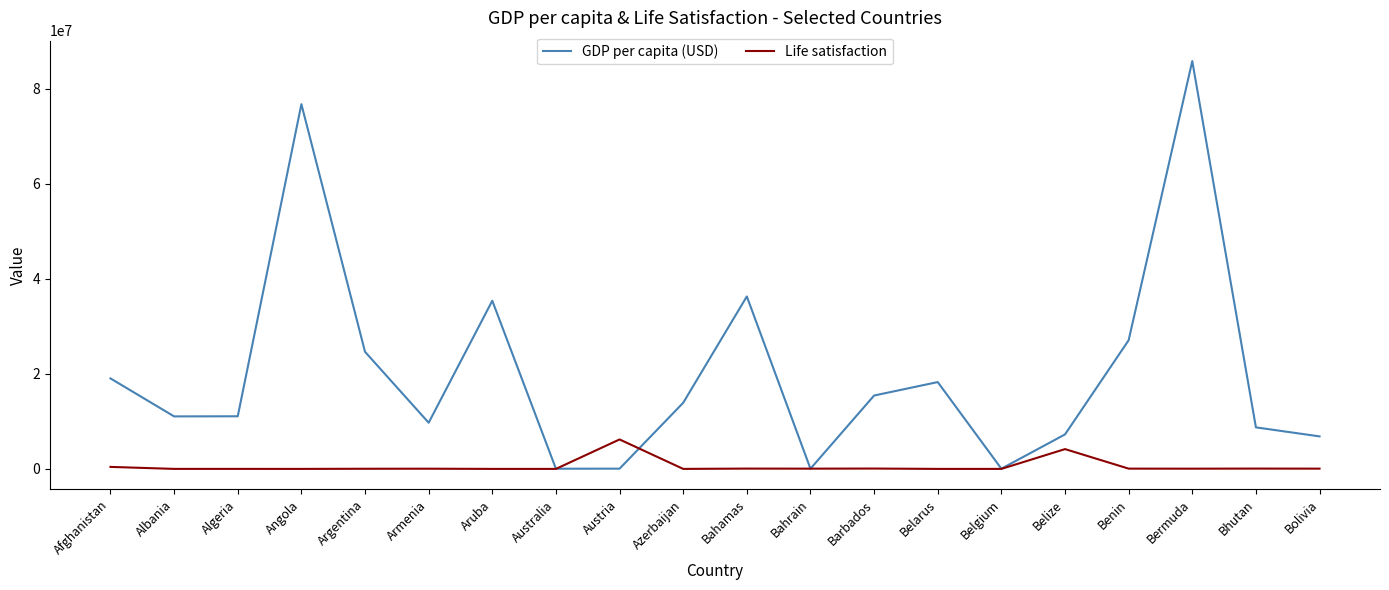

In GDP per capita (USD), how many points are higher than both neighbors (excluding endpoints)?

5